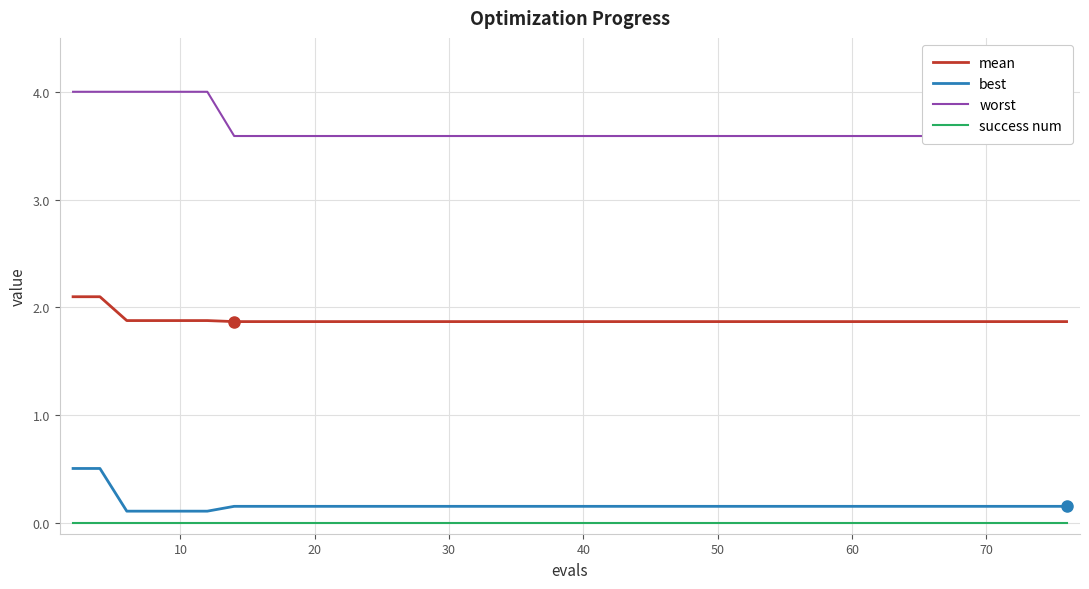

True or false: mean and best cross at least once.

False